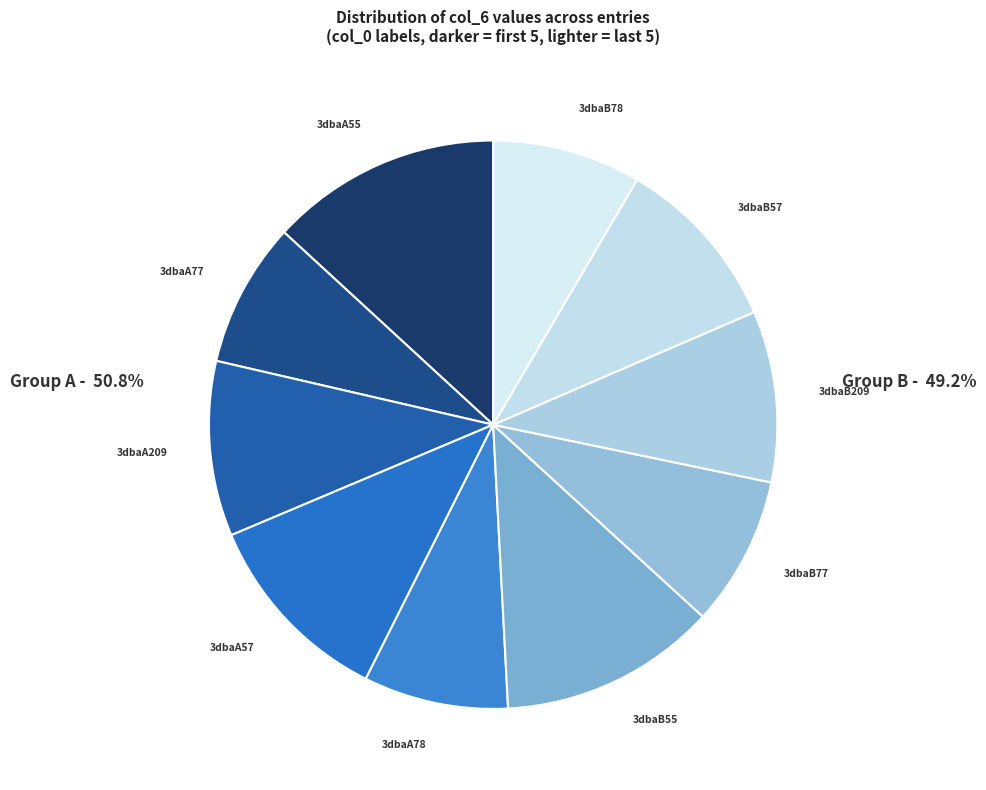

Is there any slice that represents more than half of the pie?

No